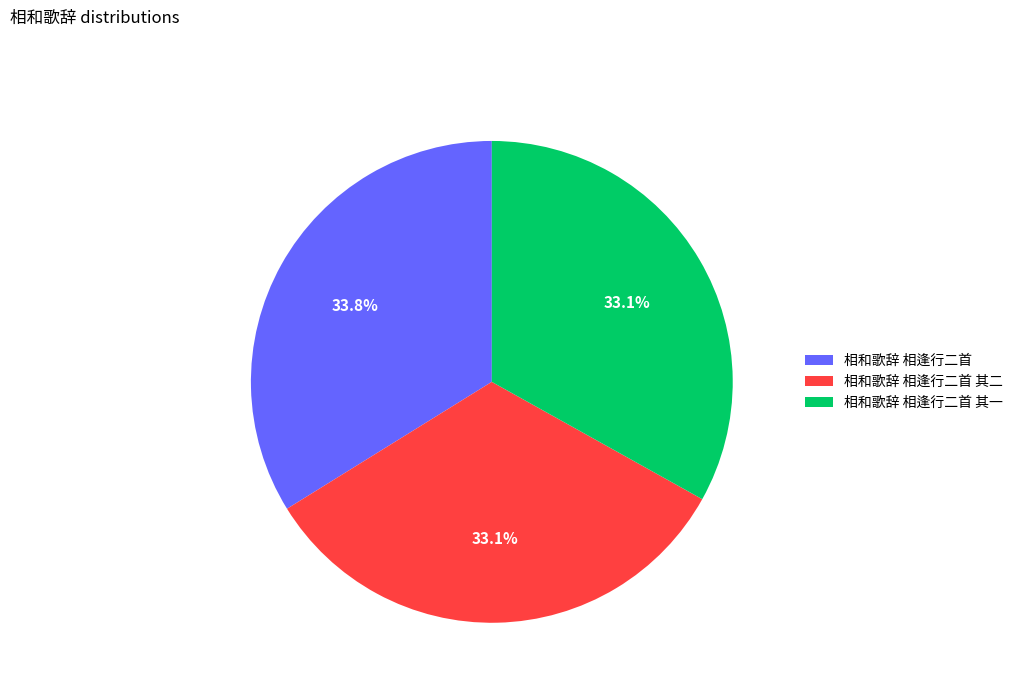

Which slice is the largest?

相和歌辞 相逢行二首